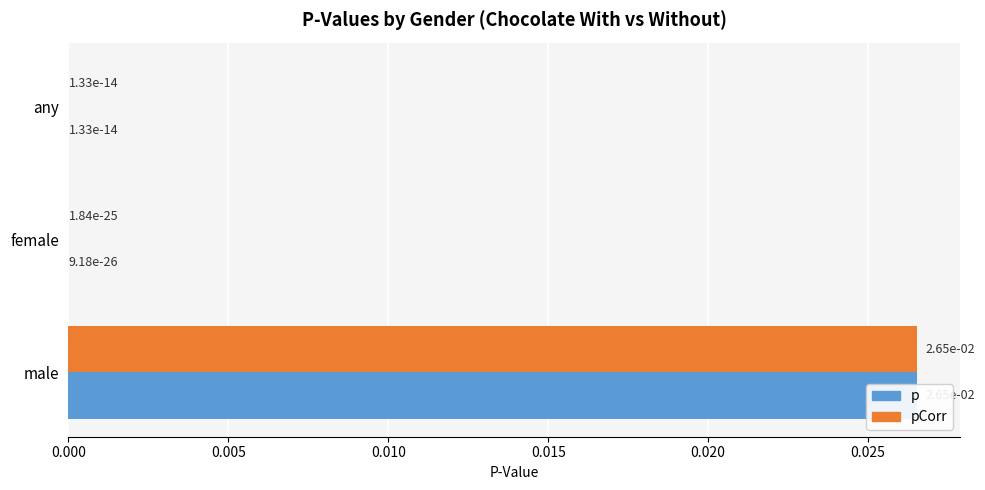

List the labels in order of p value, largest first.

0.010, 0.000, 0.005